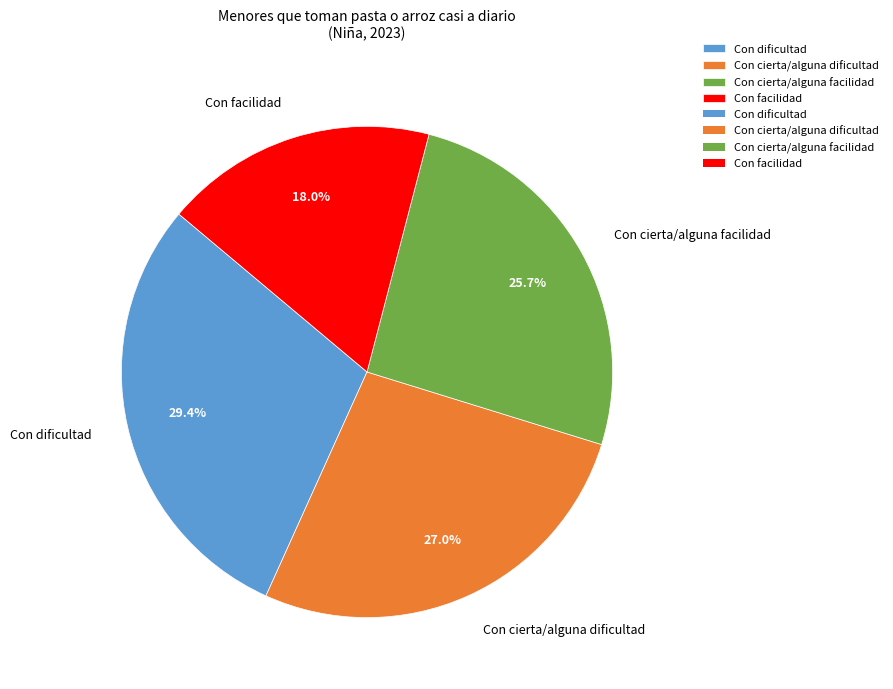

What percentage is NOT represented by Con cierta/alguna dificultad?

73.0%